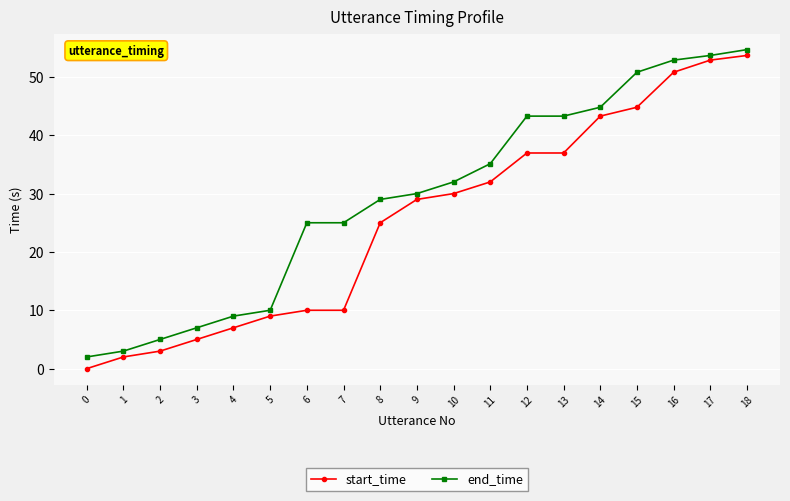

Which series changed the most between 12 and 16?

start_time